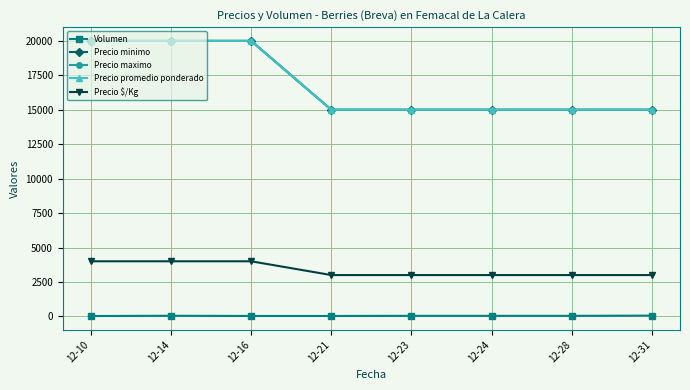

Is this an area chart (filled region under the line)?

No